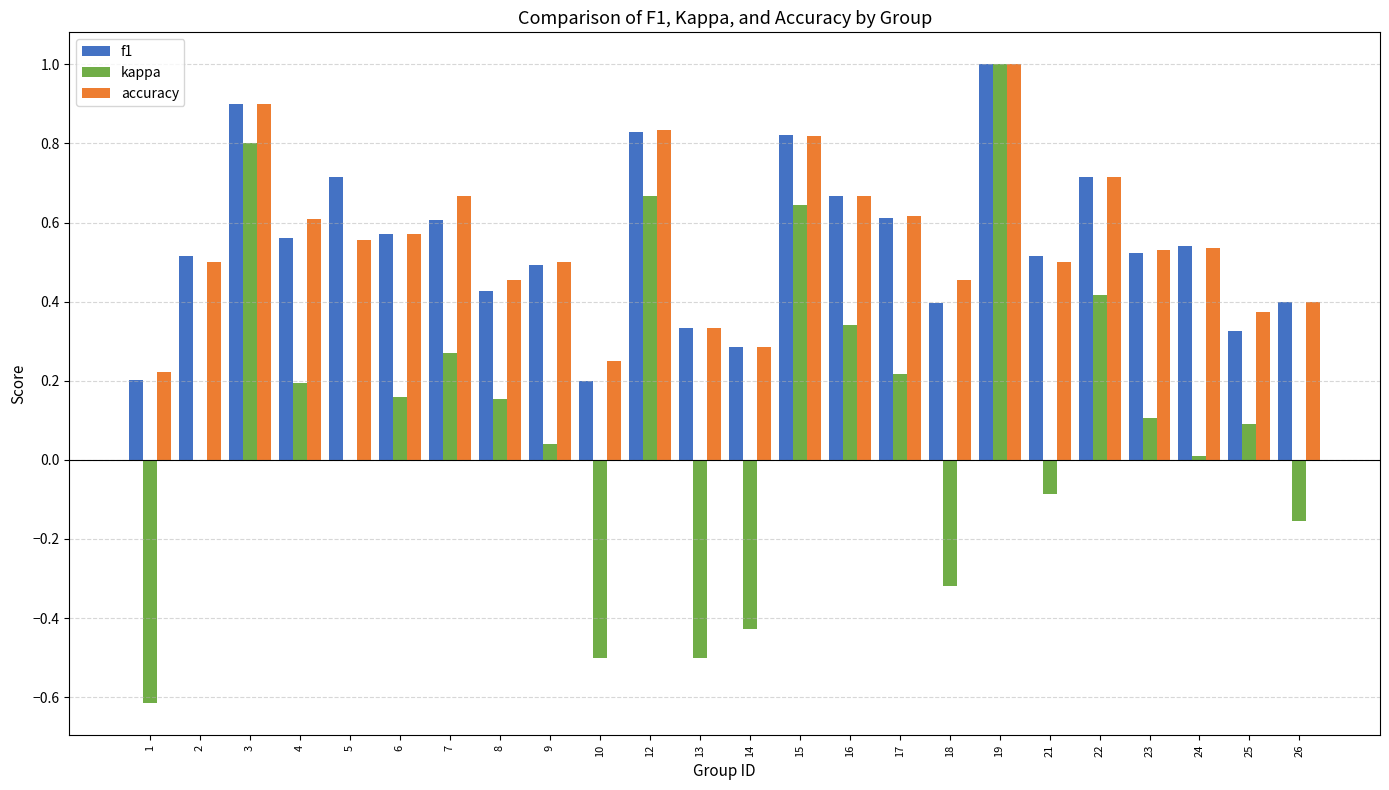

Is it true that f1 equals 0.5 at 24?

True